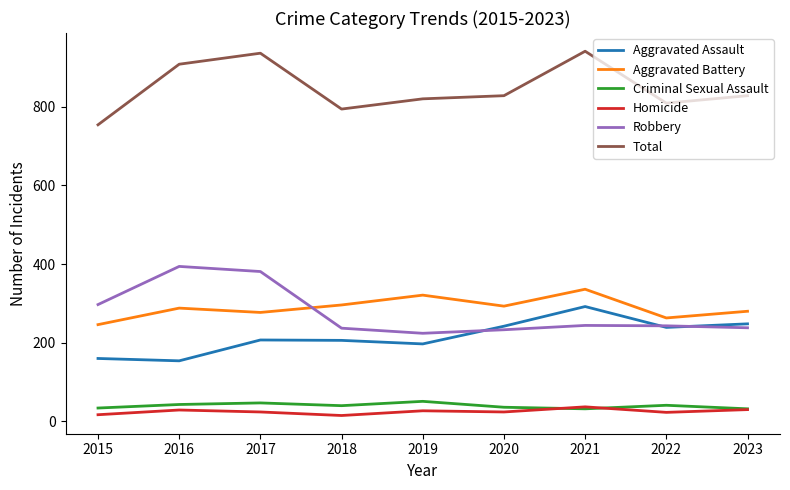

Is the value of Aggravated Battery at 2020 greater than the value of Homicide at 2016?

Yes